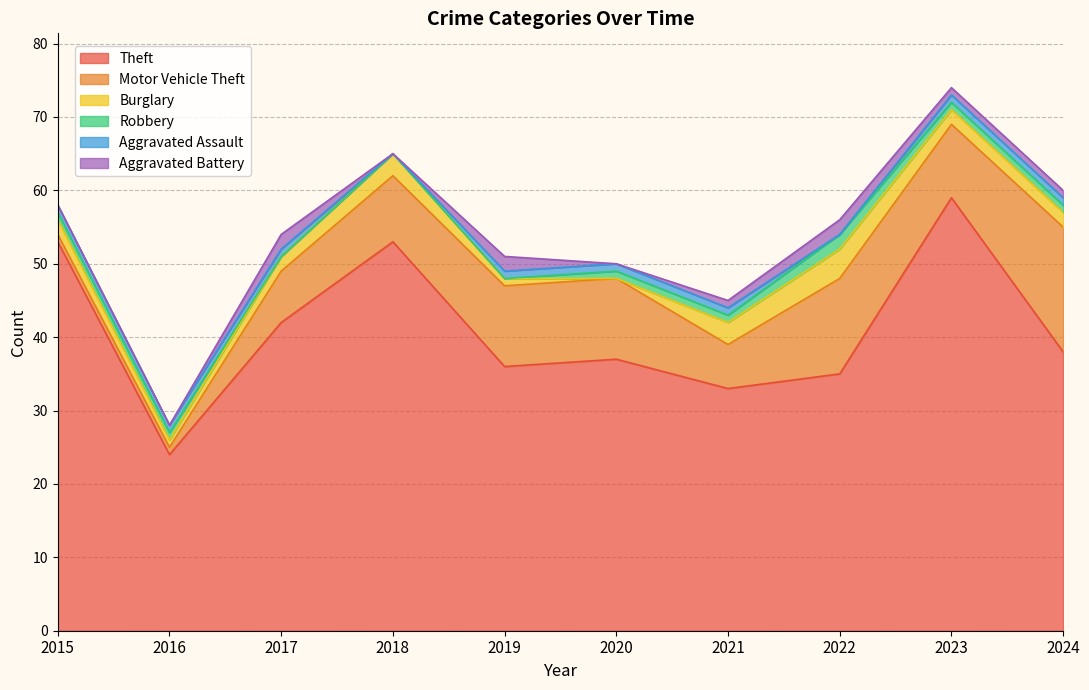

The value of Motor Vehicle Theft at 2018 is 9. True or false?

True